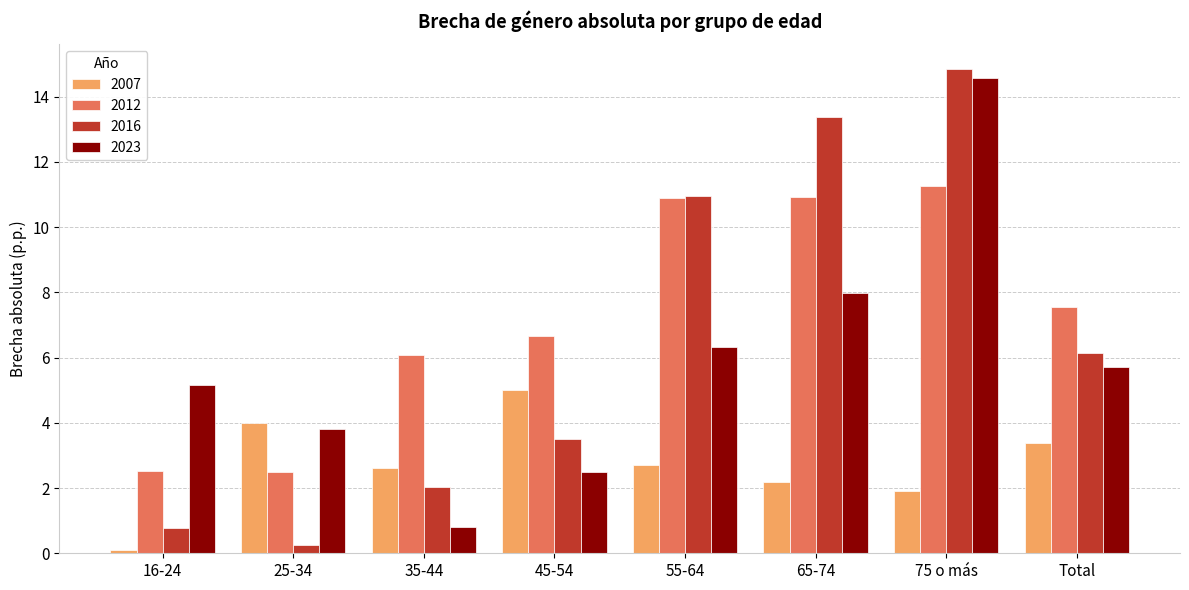

List the series in order of their peak value, lowest first.

2007, 2012, 2023, 2016